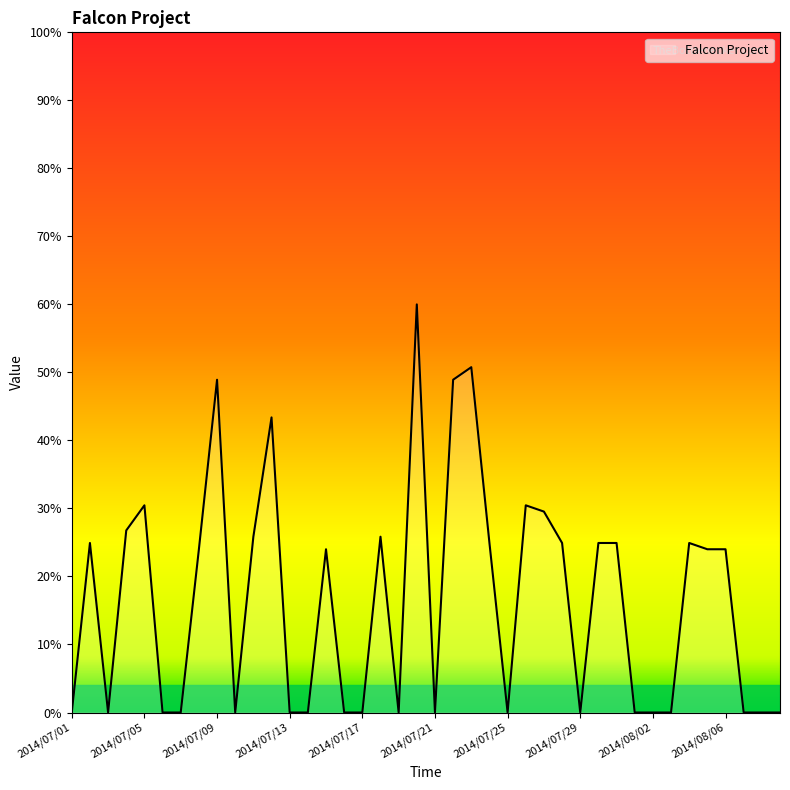

What is the difference between the second highest and second lowest values?

50.8